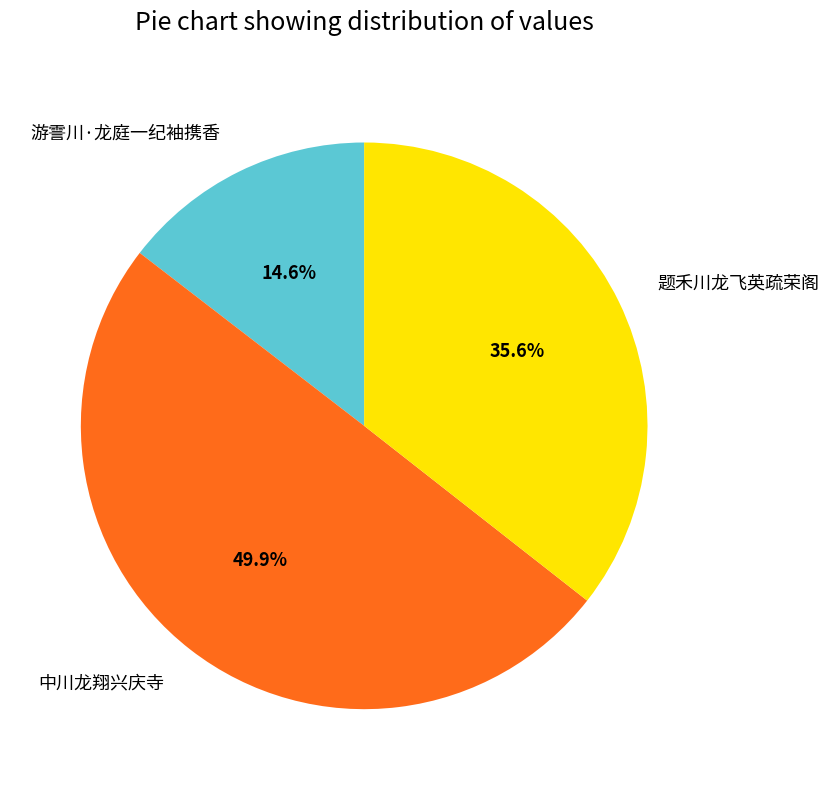

What is the total percentage of 游霅川·龙庭一纪袖携香 and 题禾川龙飞英疏荣阁?

50.1%